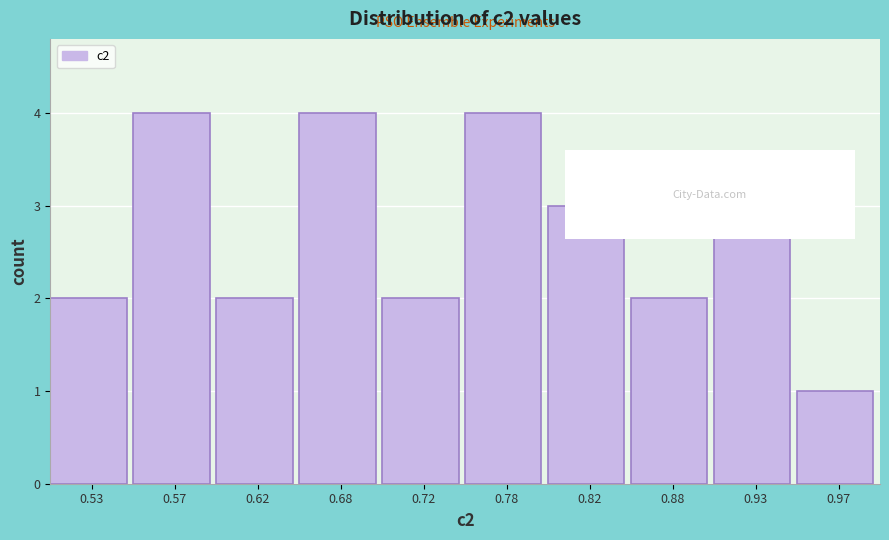

Reading left to right, transcribe this chart: for each bar, give the range it covers on the x-axis and its height. The values are not printed on the chart, so give them approximately, as read against the axis.

0.50 to 0.55: 2
0.55 to 0.60: 4
0.60 to 0.65: 2
0.65 to 0.70: 4
0.70 to 0.75: 2
0.75 to 0.80: 4
0.80 to 0.85: 3
0.85 to 0.90: 2
0.90 to 0.95: 3
0.95 to 1.00: 1